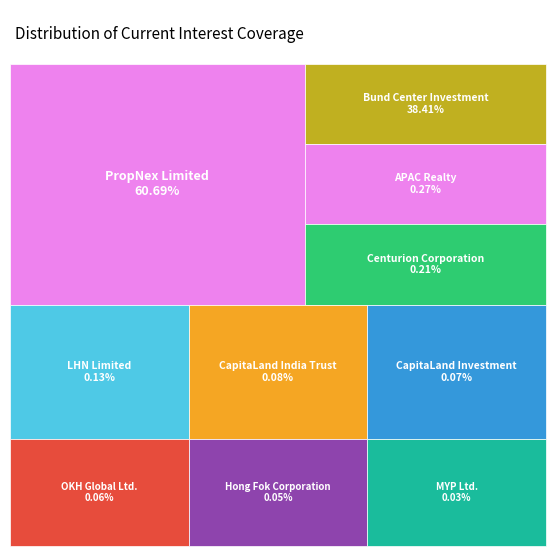

To the nearest percent, what is the difference between the Bund Center Investment and CapitaLand Investment slice percentages?

38%